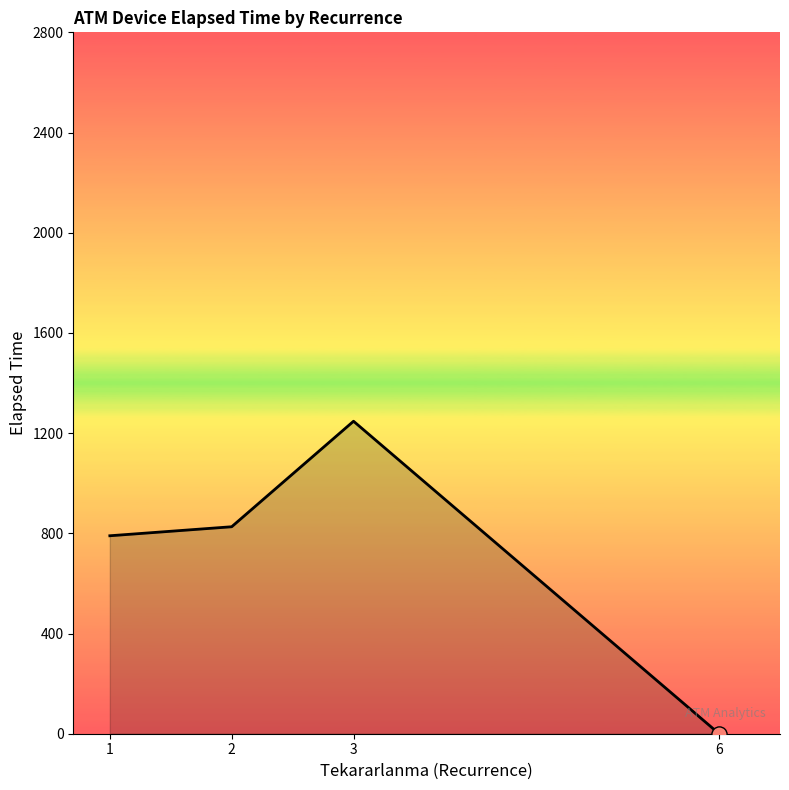

What is the change in value from 1 to 3?

+457.2